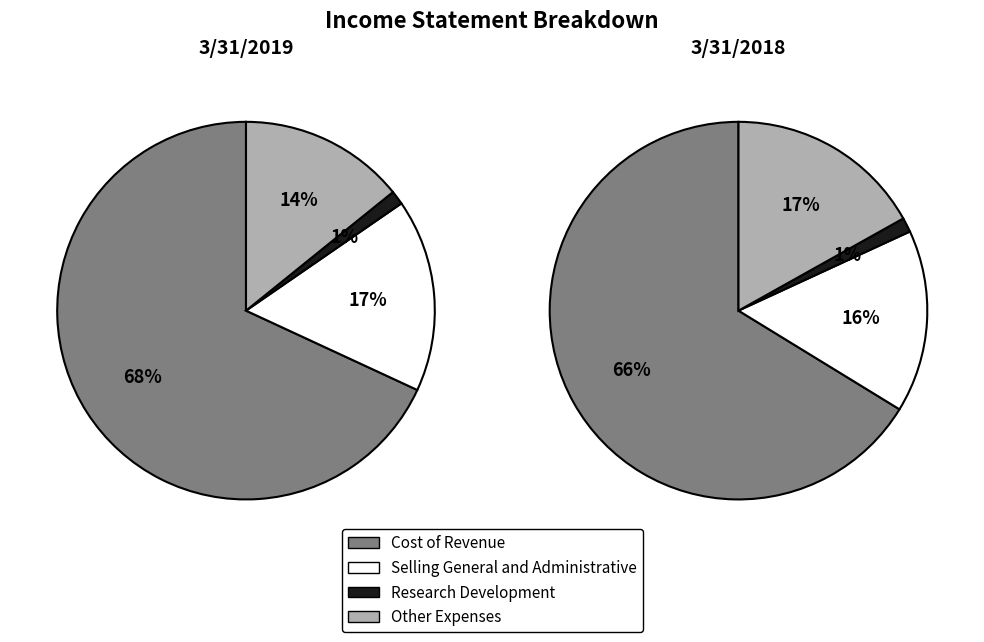

To the nearest percent, what is the average slice percentage?

25%